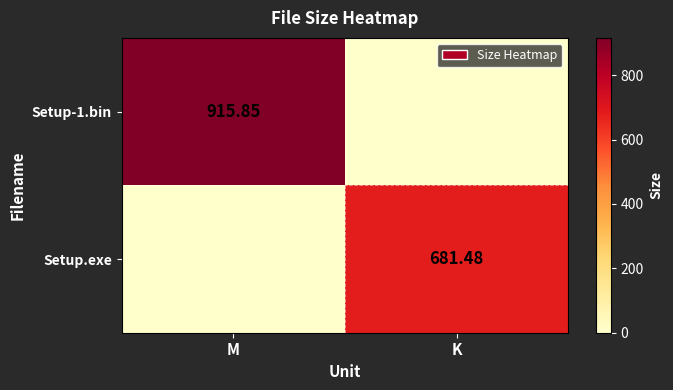

True or false: Setup.exe has a value of 276.2 at K.

False